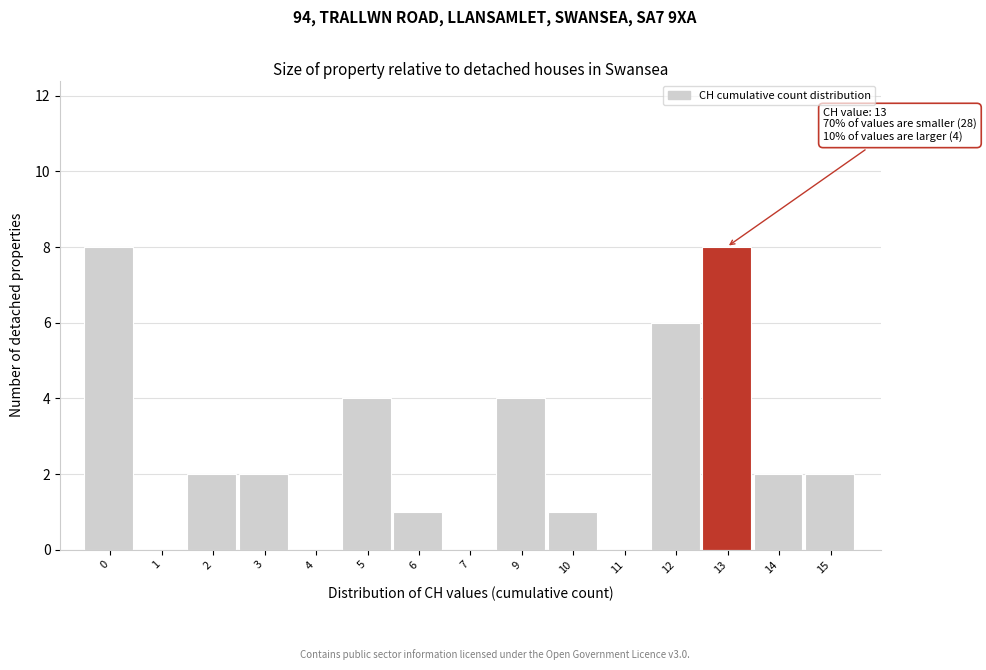

Reading right to left, what are all the values shown in this chart?

15=2	14=2	13=8	12=6	11=0	10=1	9=4	7=0	6=1	5=4	4=0	3=2	2=2	1=0	0=8